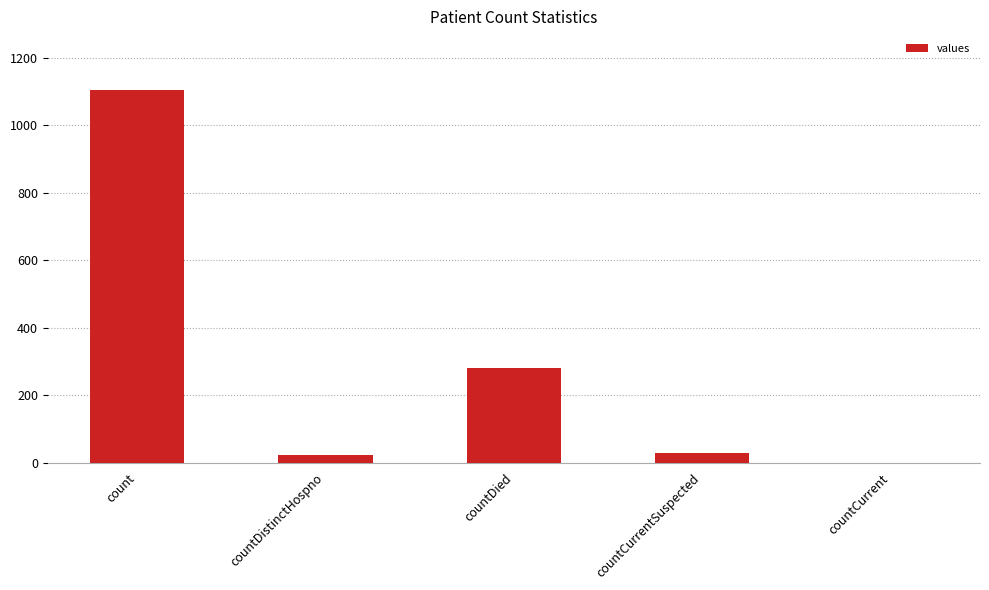

The value at countDied is 109. True or false?

False